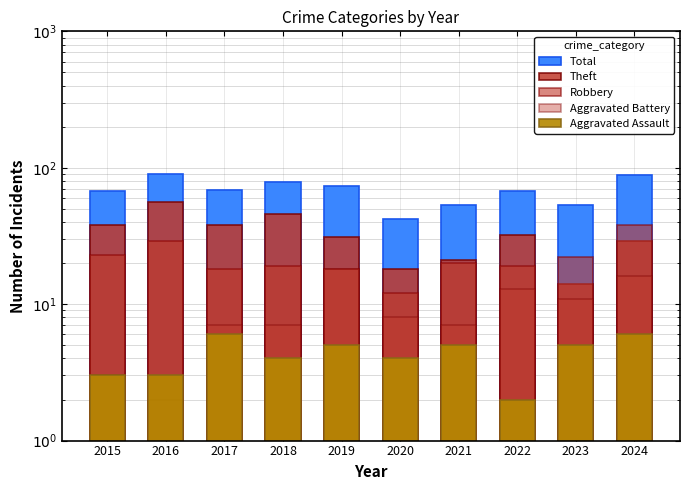

What is the sum of the Total values at 2019 and 2021?

127